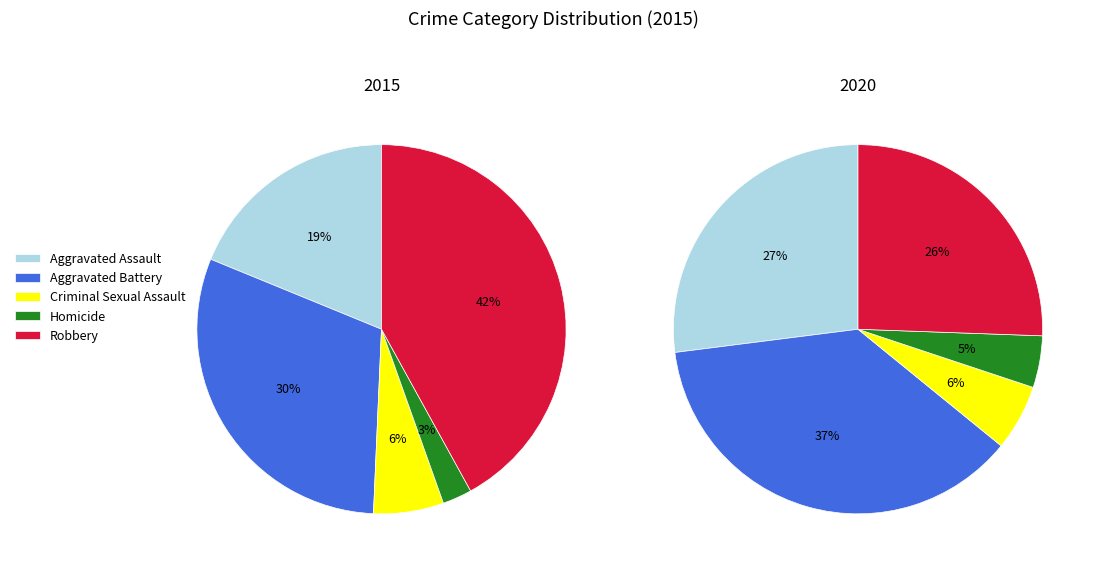

Does Homicide account for over 50% of the chart?

No